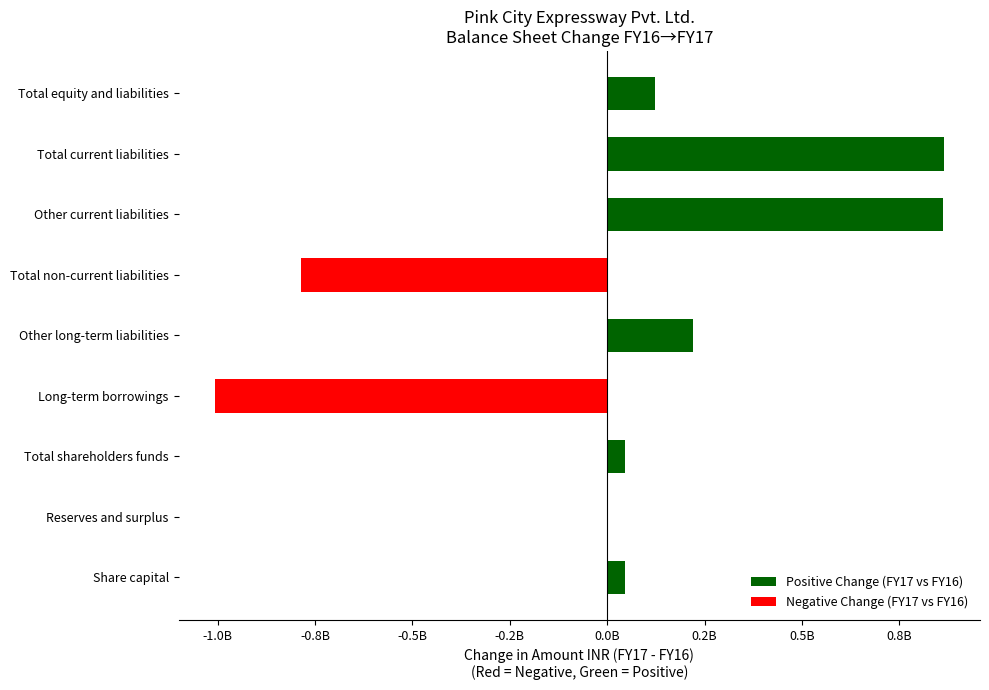

What is the difference between the highest and lowest values at Other long-term liabilities?

219996000